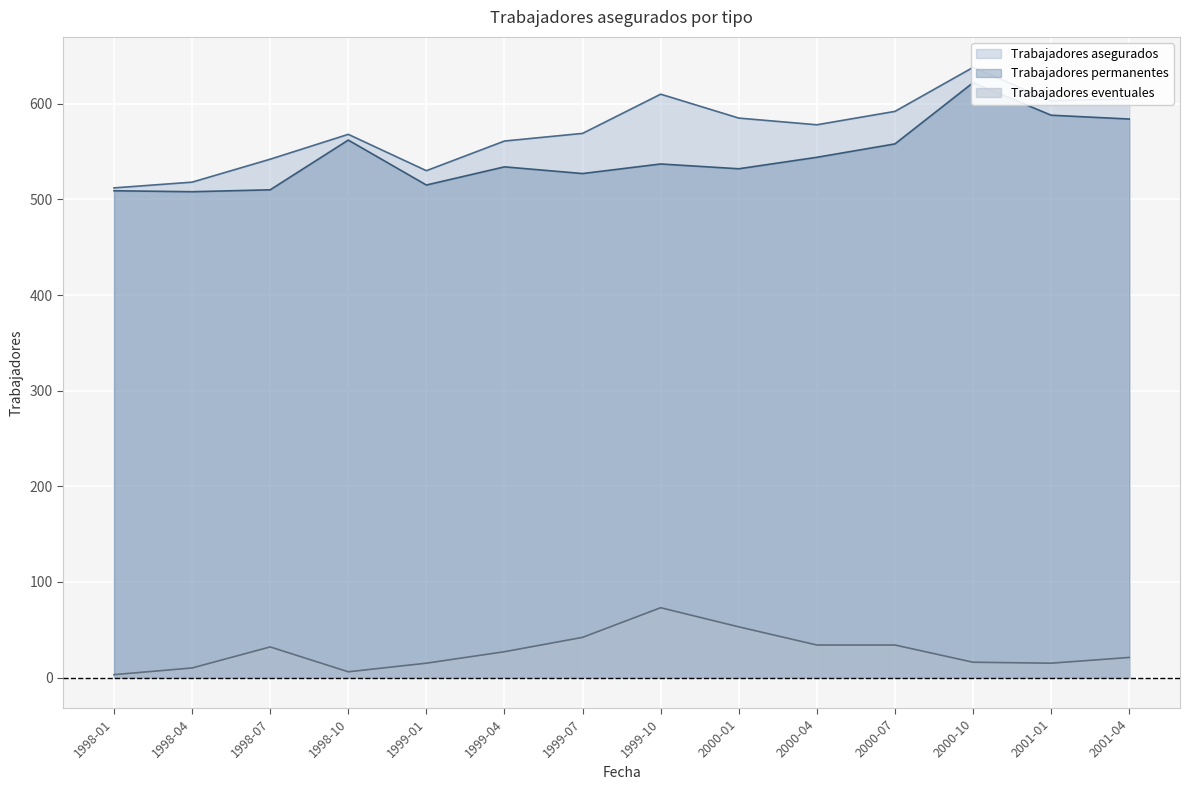

What is the value of the Trabajadores permanentes point at the 4th from the left?

562